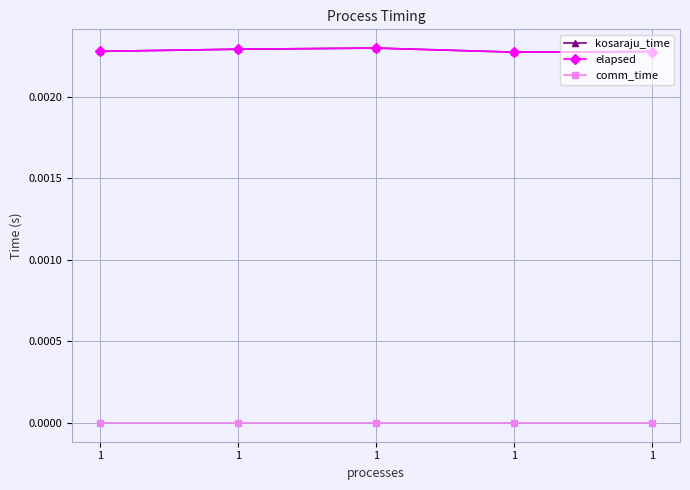

The value of elapsed at 1 is 0.0. True or false?

False